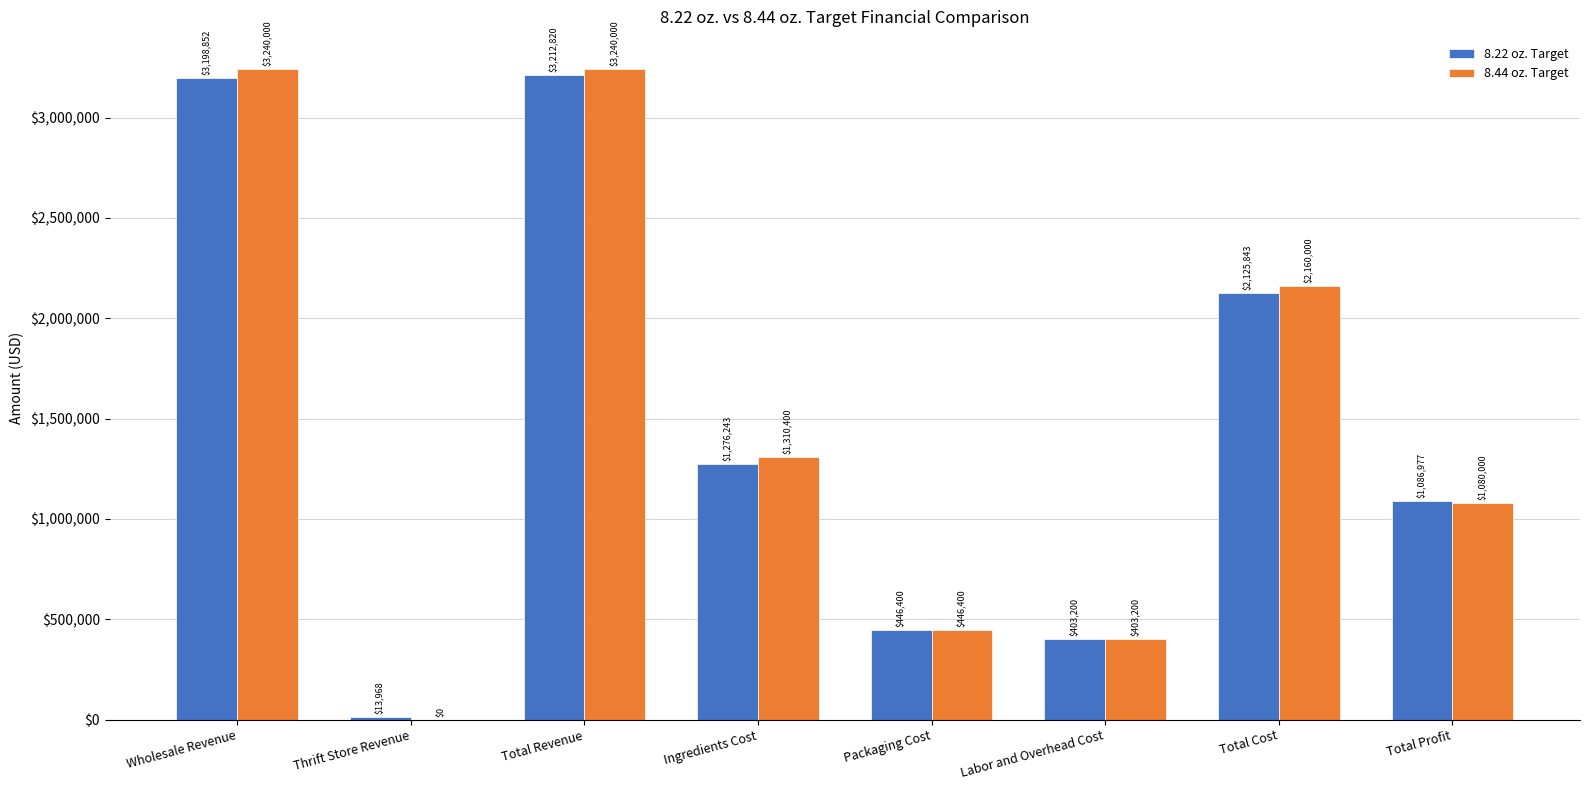

What is the sum of the 8.44 oz. Target values at Thrift Store Revenue and Ingredients Cost?

1310400.0